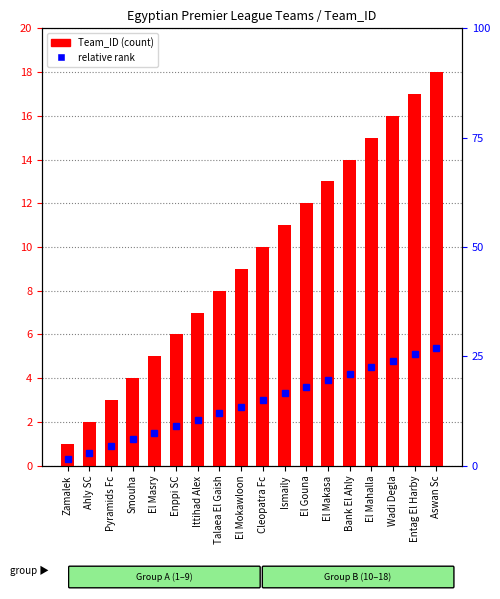

What is the approximate value at Ismaily, to the nearest 10?

10